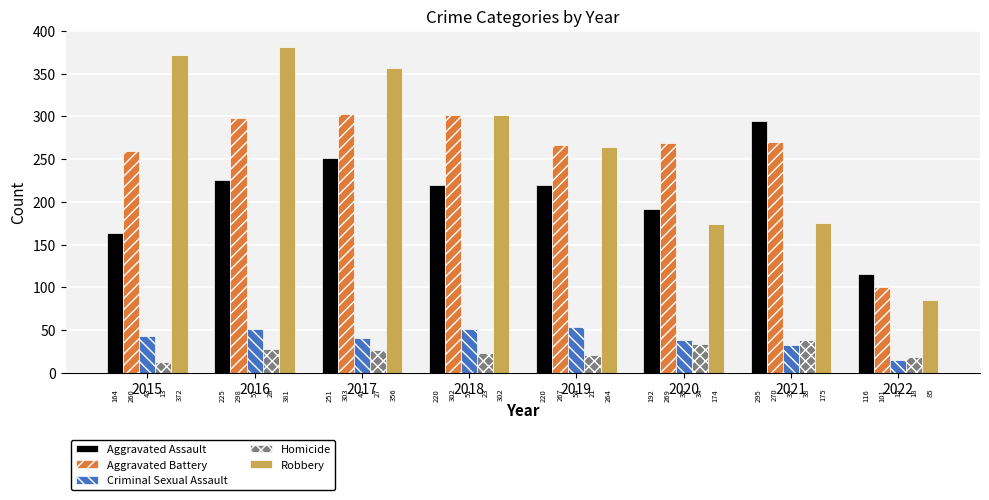

At which category does the chart reach its minimum across all series?

2015